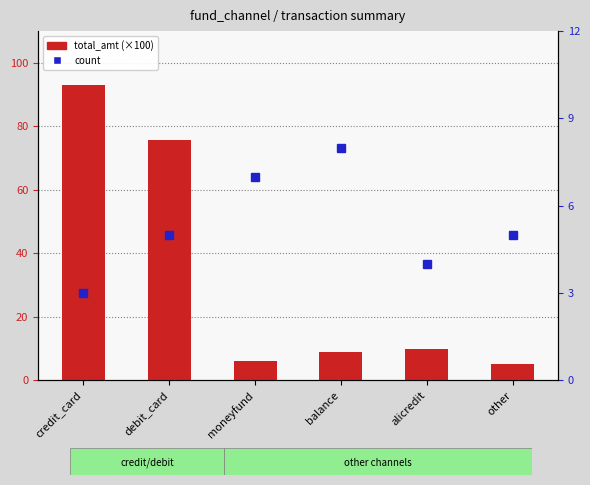

What is the difference between the second highest and second lowest values in the count series?

3.0